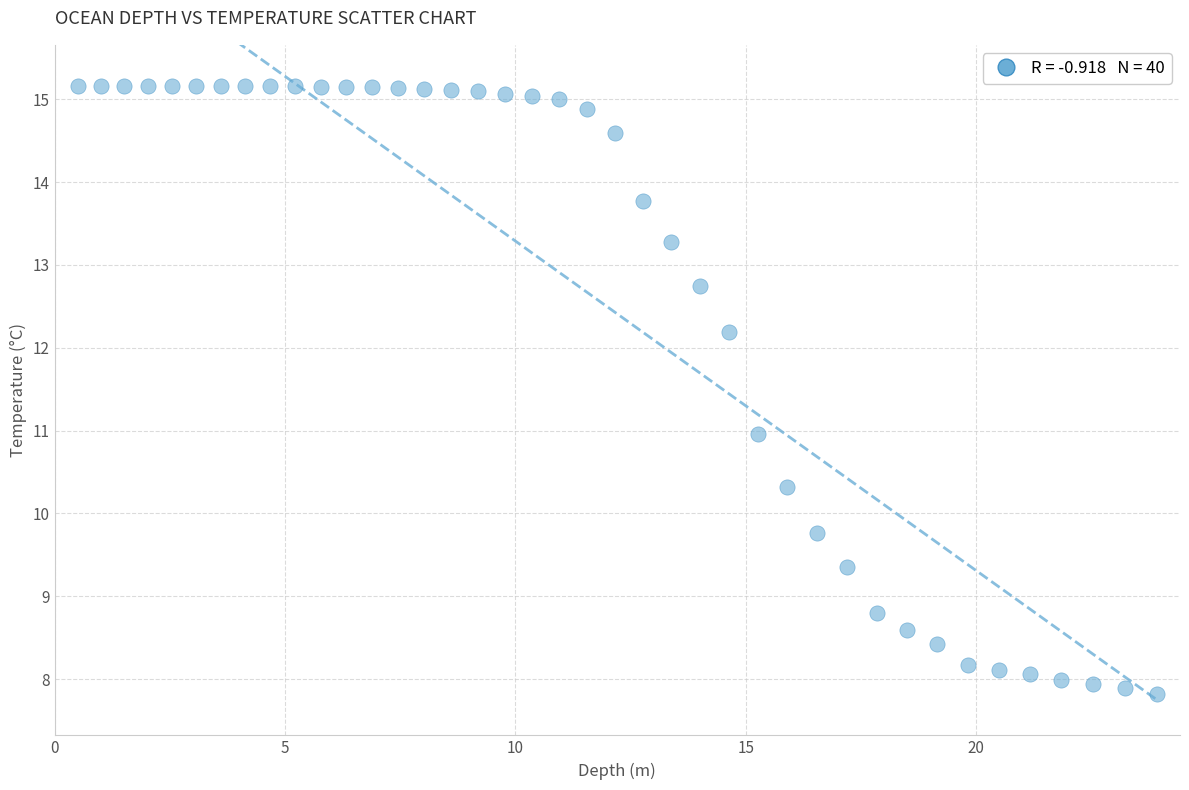

What is the range of X values (max minus min)?

23.4